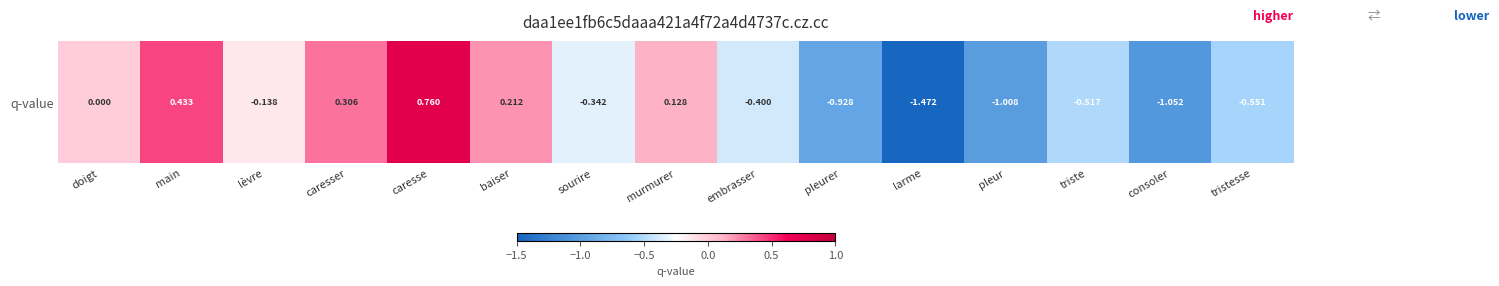

Where does the data first go above 0?

main